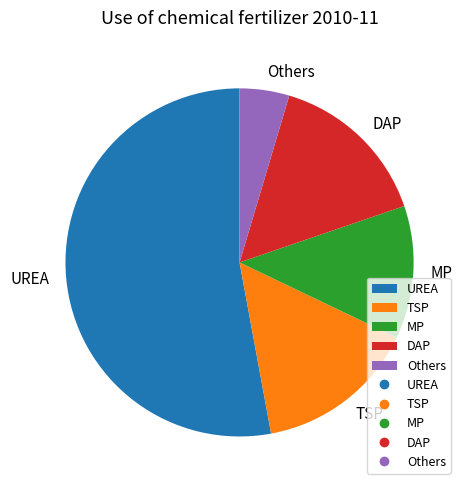

Is it true that UREA is 53% of the pie?

True